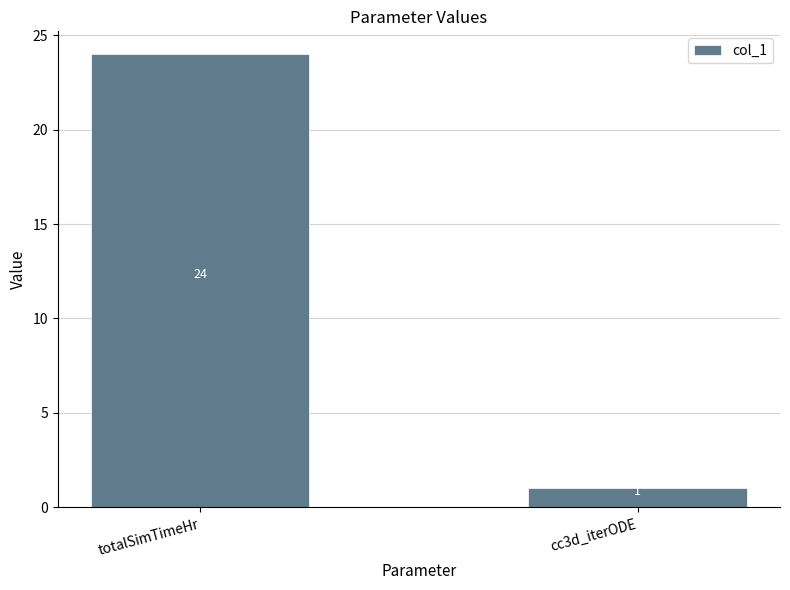

List the labels in order of value, smallest first.

cc3d_iterODE, totalSimTimeHr